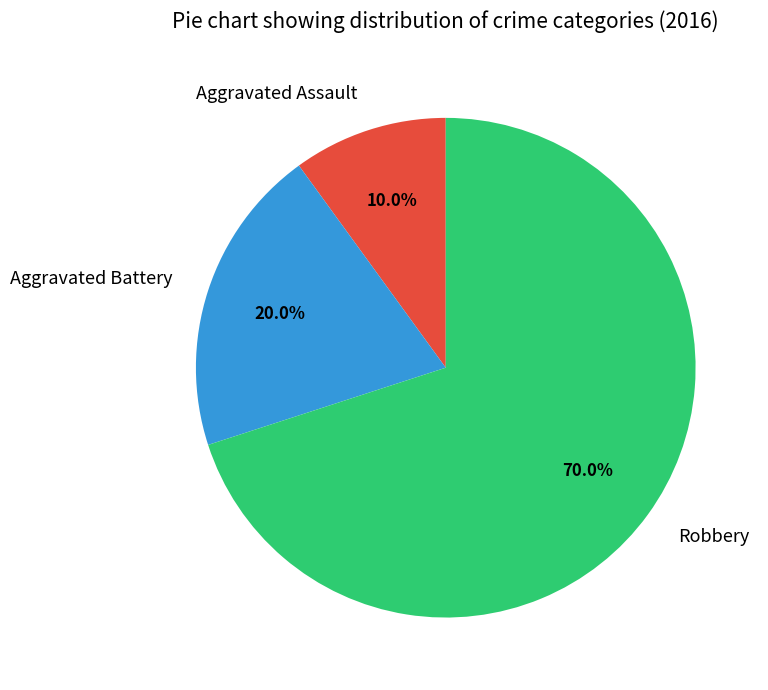

The Robbery slice represents 70% of the pie. True or false?

True